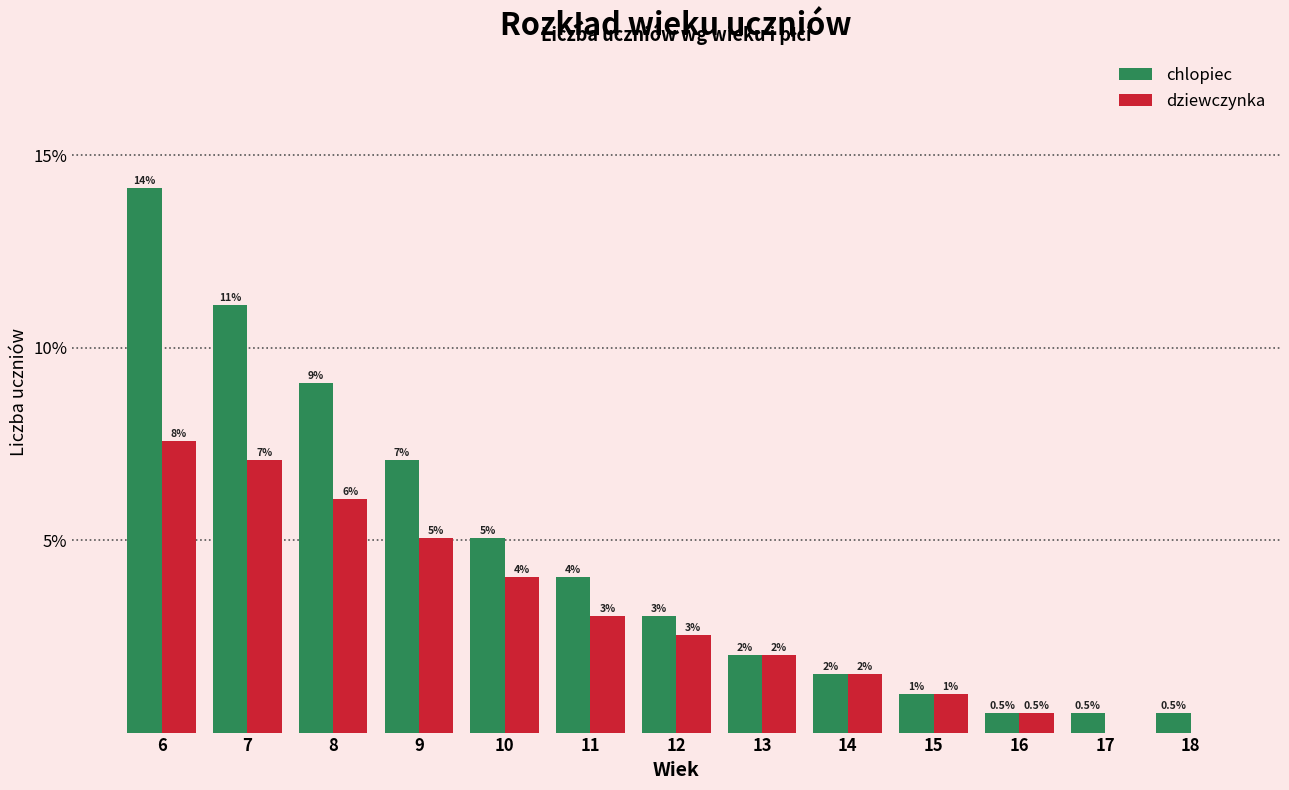

What value does the chlopiec series have at 11?

4.0